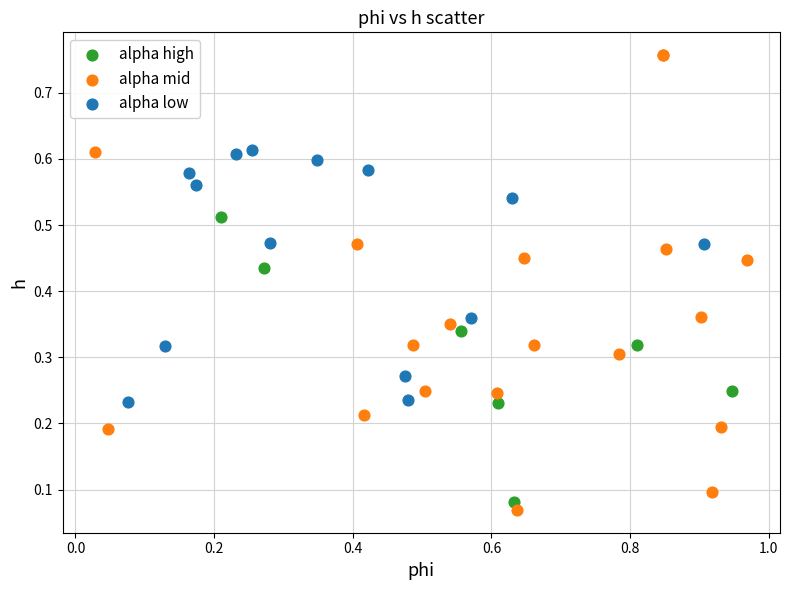

Which series reaches the maximum Y coordinate?

alpha mid